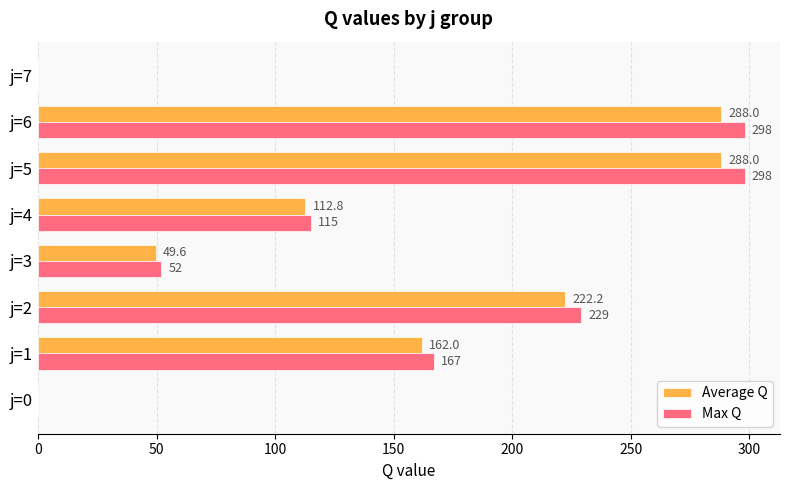

How many data points does each series have?

8